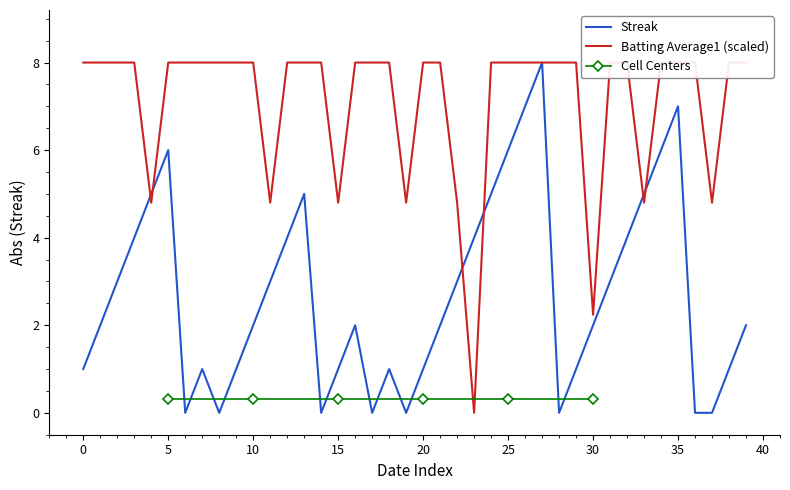

What is the maximum value shown in the chart?

8.0